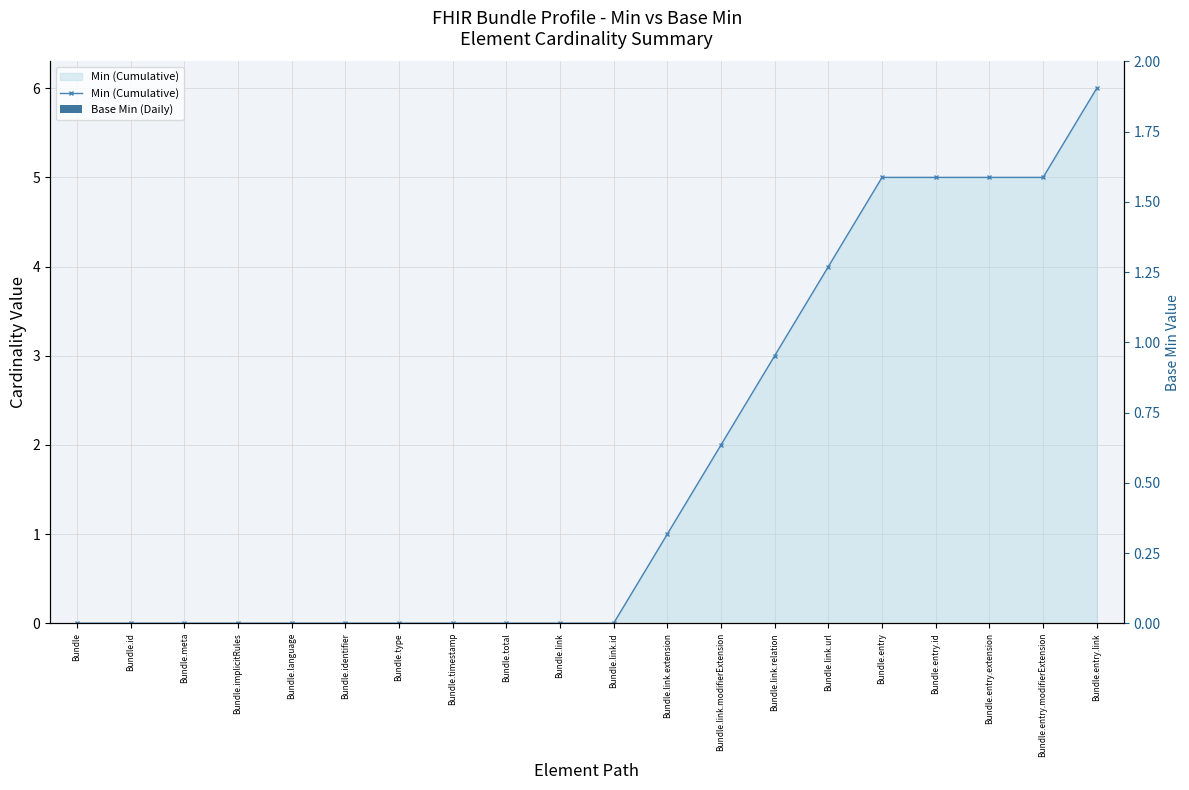

What are all the series names shown in the legend?

Min (Cumulative), Base Min (Daily)